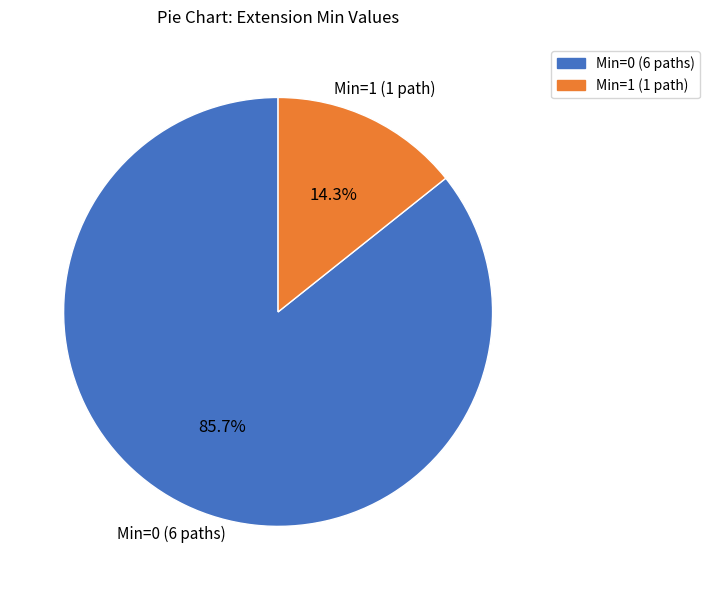

Which category accounts for the majority?

Min=0 (6 paths)